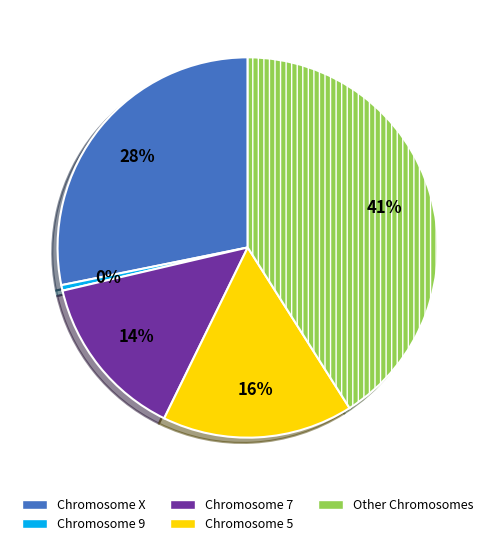

Is there a majority slice in this chart?

No